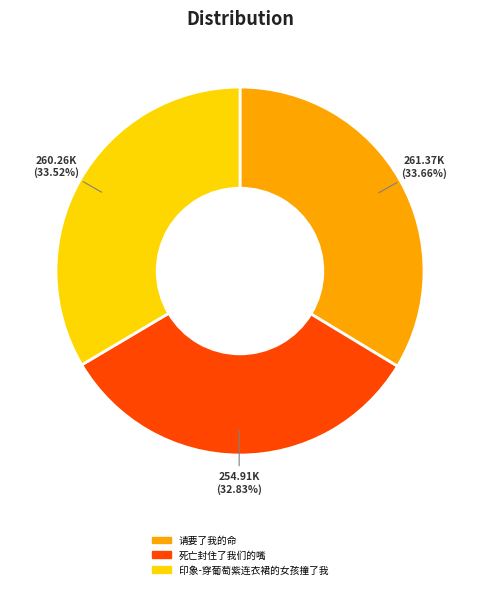

To the nearest percent, what is the difference between the 请要了我的命 and 死亡封住了我们的嘴 slice percentages?

1%